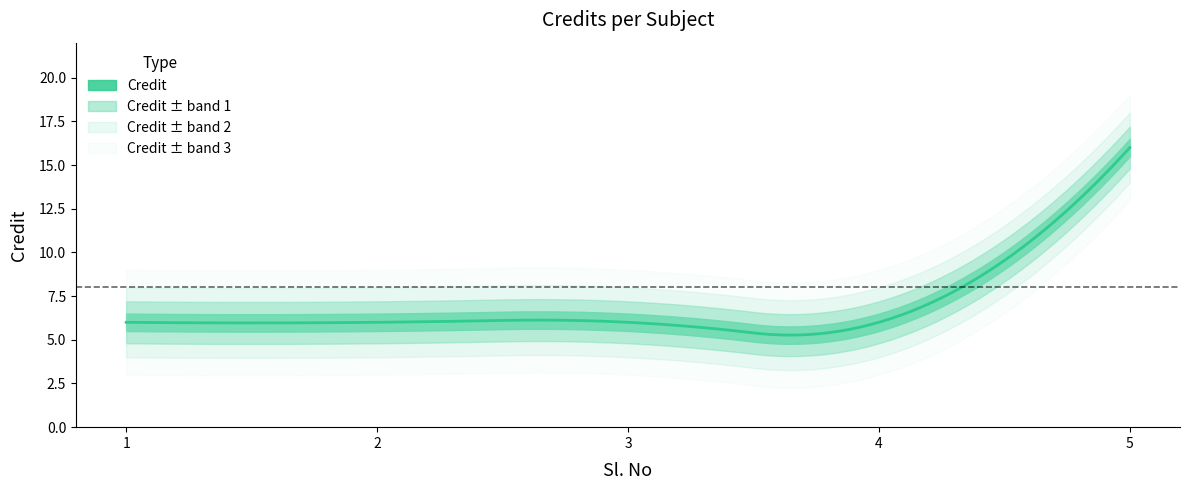

What is the difference between the maximum and second lowest values?

10